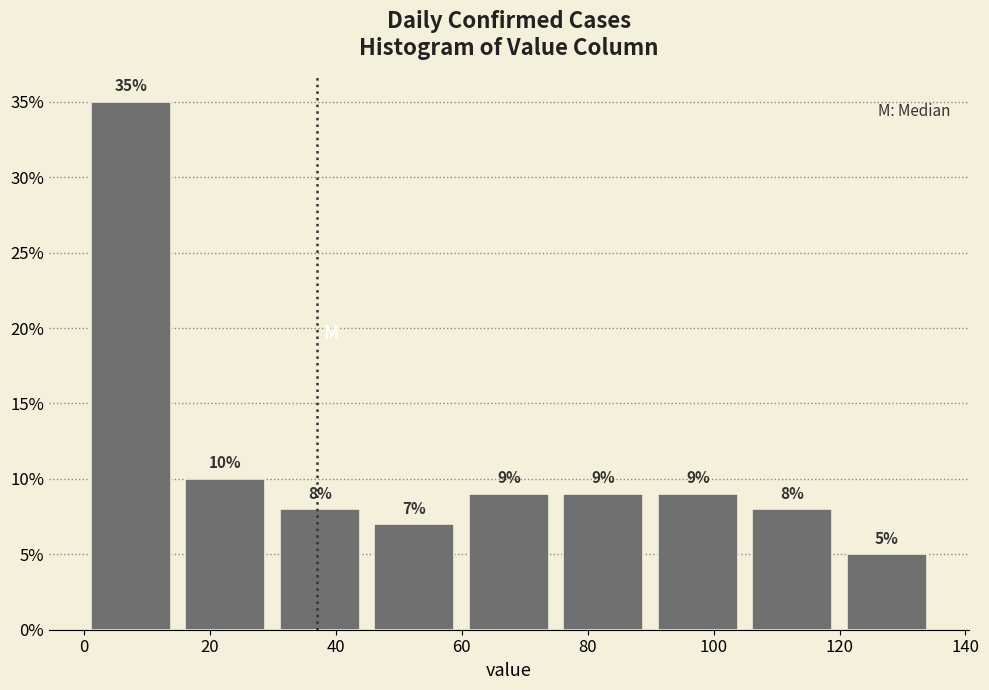

Over which range of the x-axis is the bar tallest?

0 to 15